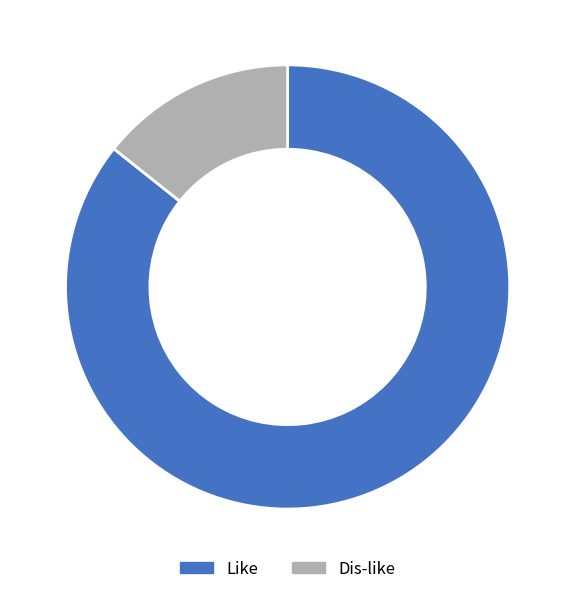

To the nearest percent, what percentage of the pie is Dis-like?

14%